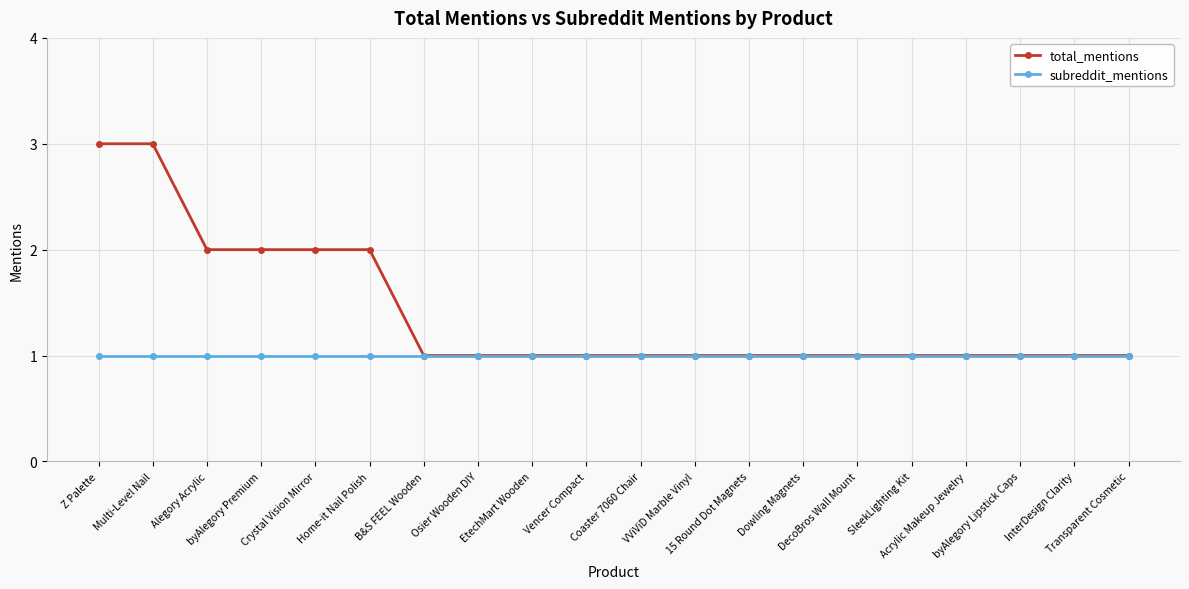

Reading right to left, transcribe all the data shown in this chart.

total_mentions: 1	1	1	1	1	1	1	1	1	1	1	1	1	1	2	2	2	2	3	3
subreddit_mentions: 1	1	1	1	1	1	1	1	1	1	1	1	1	1	1	1	1	1	1	1